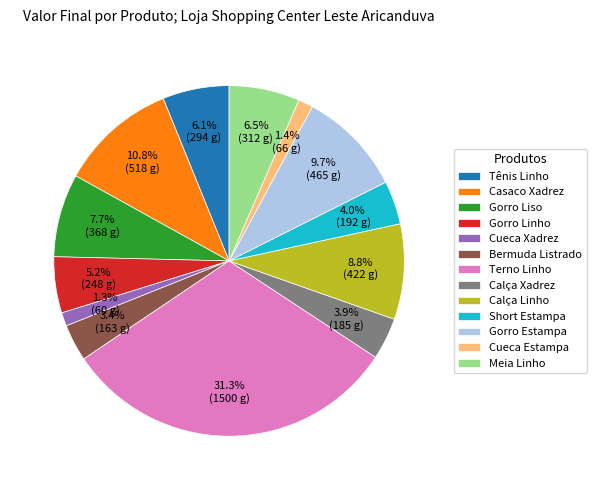

The Gorro Estampa slice represents 1% of the pie. True or false?

False